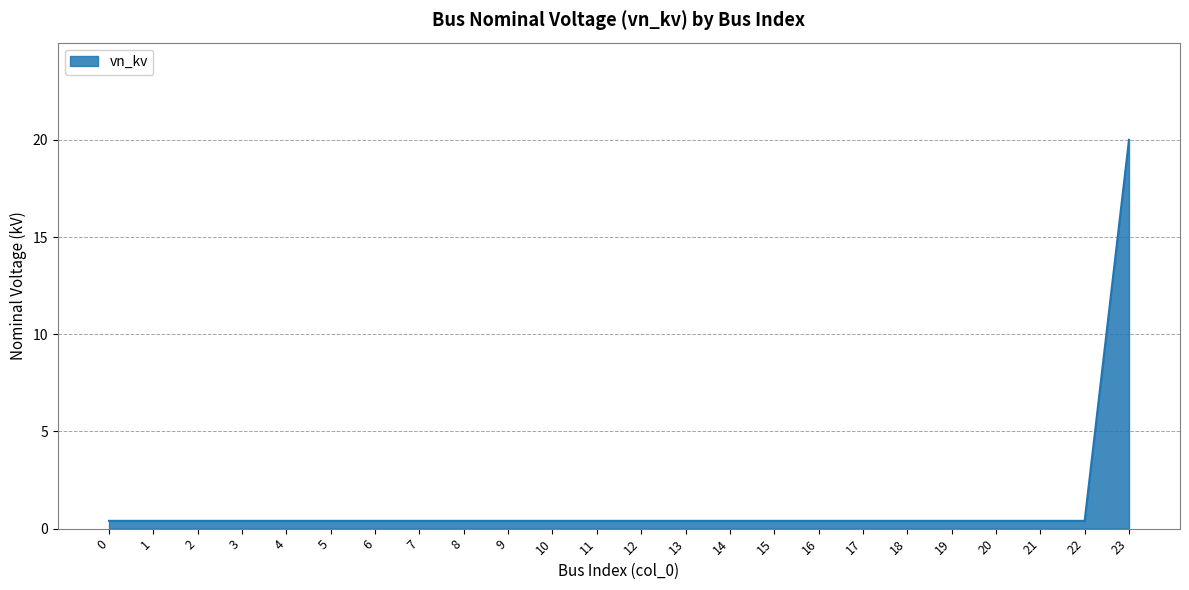

Is it true that the value at 23 is 29.0?

False